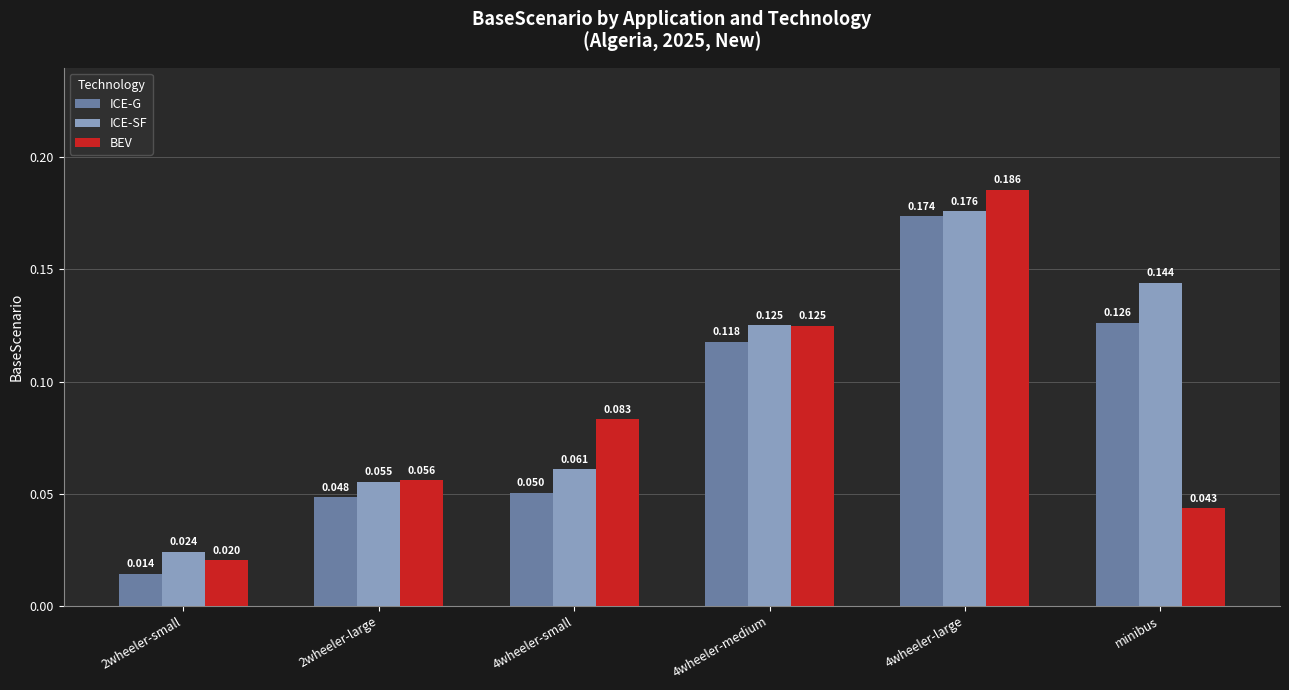

How many groups of bars are there?

6